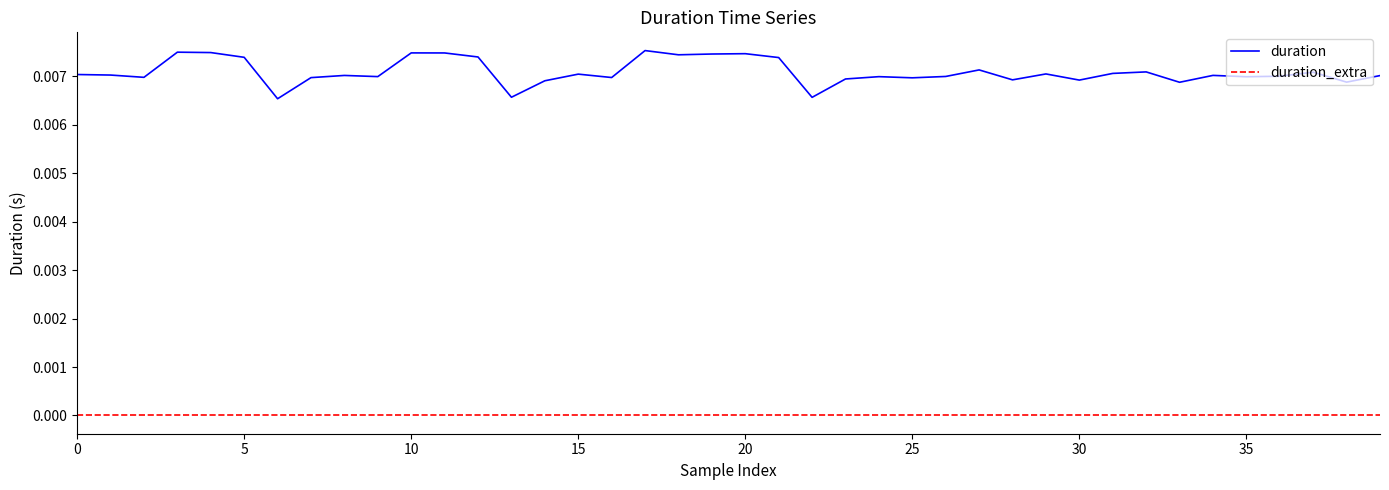

Which series has the largest range (max minus min)?

duration